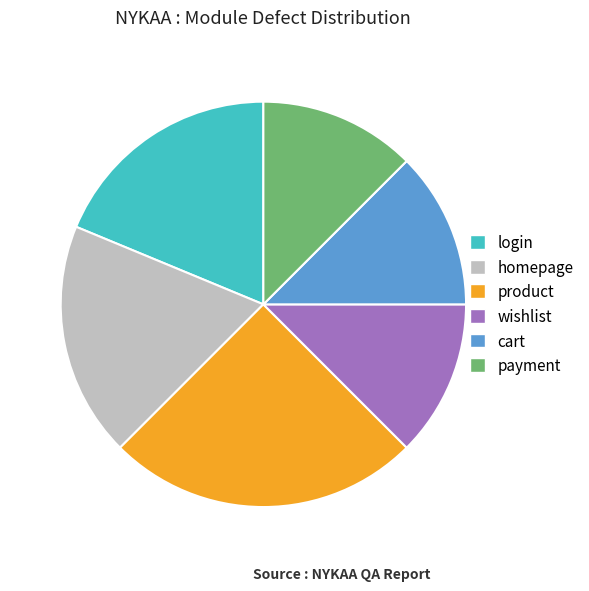

Is the sum of payment and homepage greater than half?

No